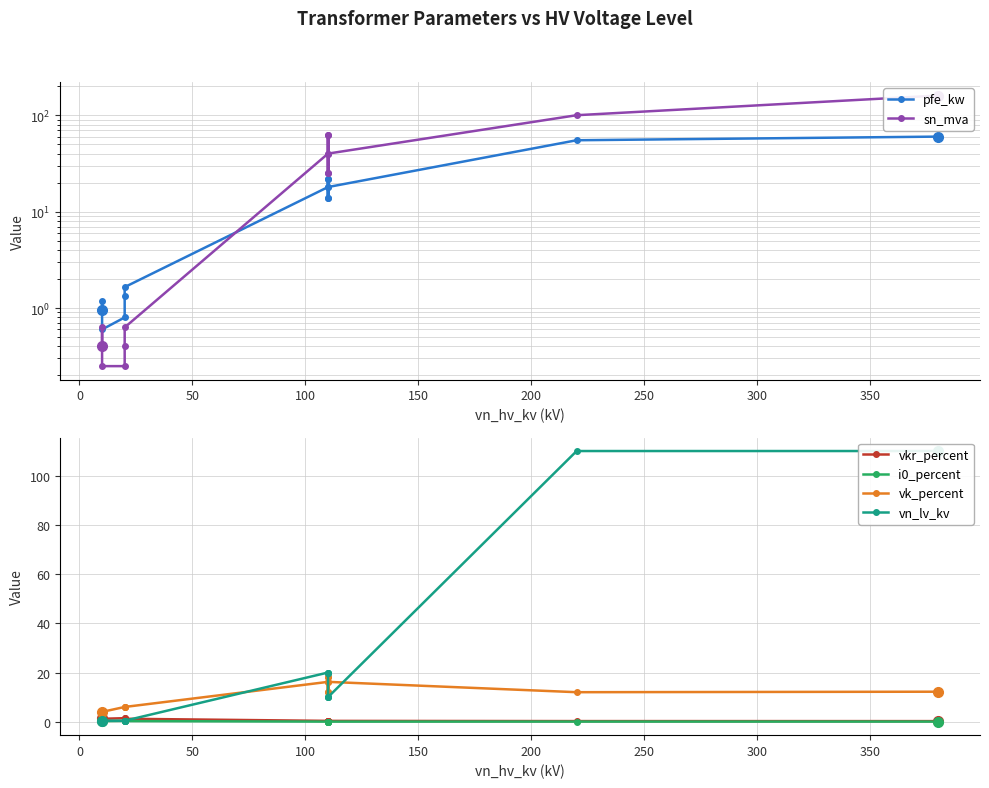

What is the difference between the maximum and minimum values in the i0_percent series?

0.3